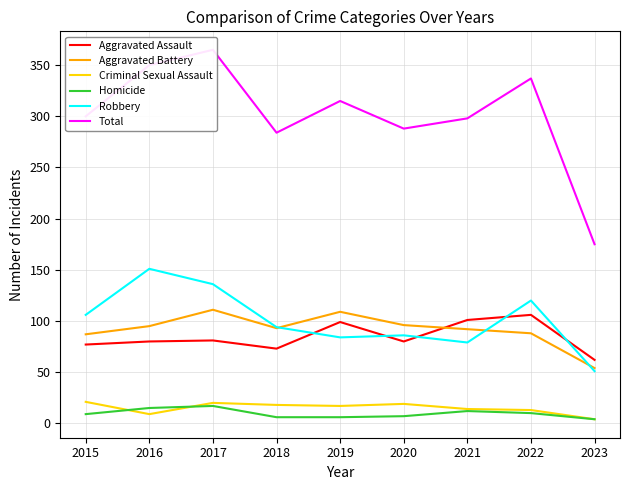

True or false: Total has more than 0 interior local peaks.

True